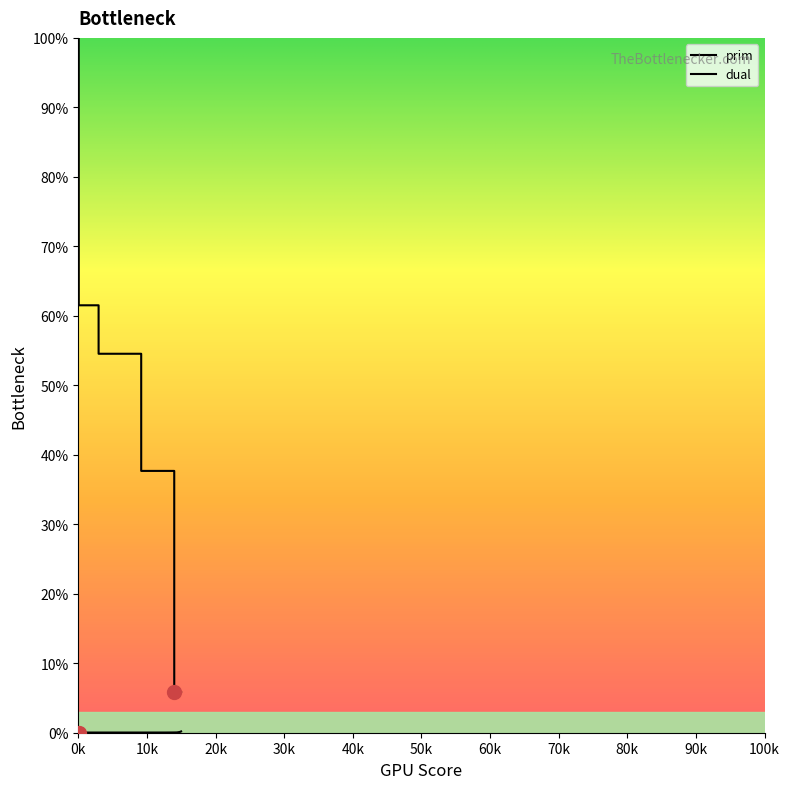

Does the chart have visible grid lines?

No